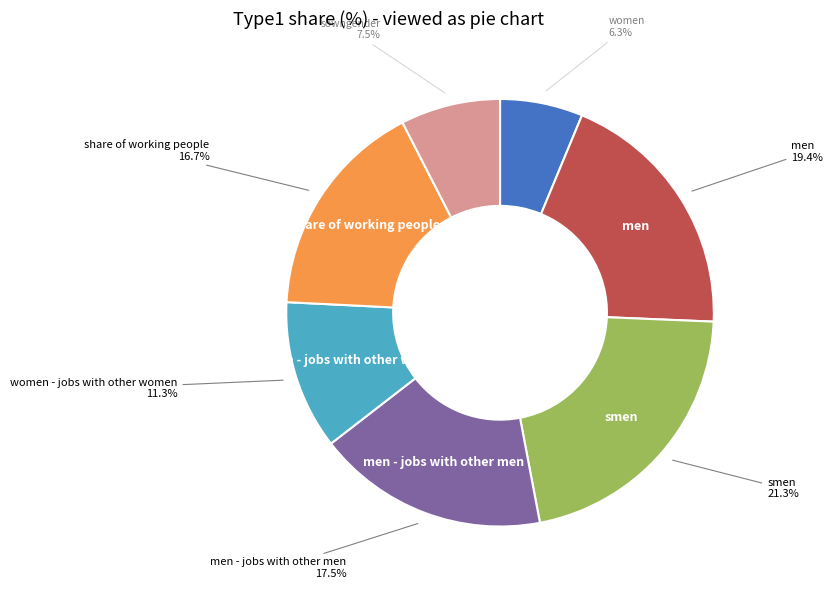

Rank the categories by value from lowest to highest.

women, sowngender, women - jobs with other women, share of working people, men - jobs with other men, men, smen